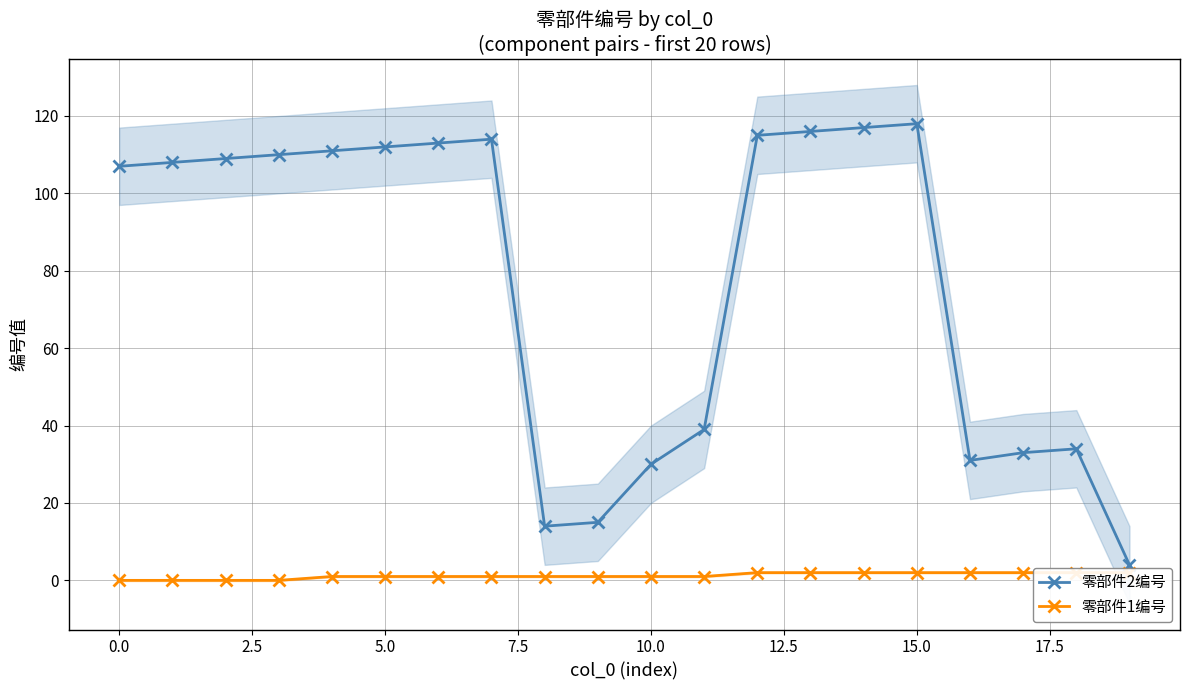

What is the maximum value shown in the chart?

118